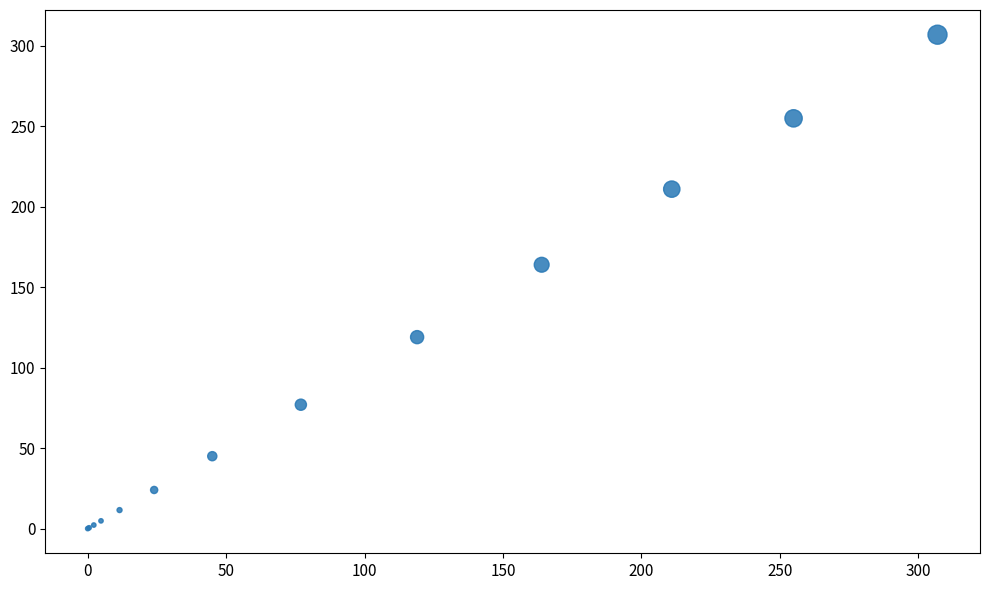

What Y value in the scatter plot is closest to 153?

164.0